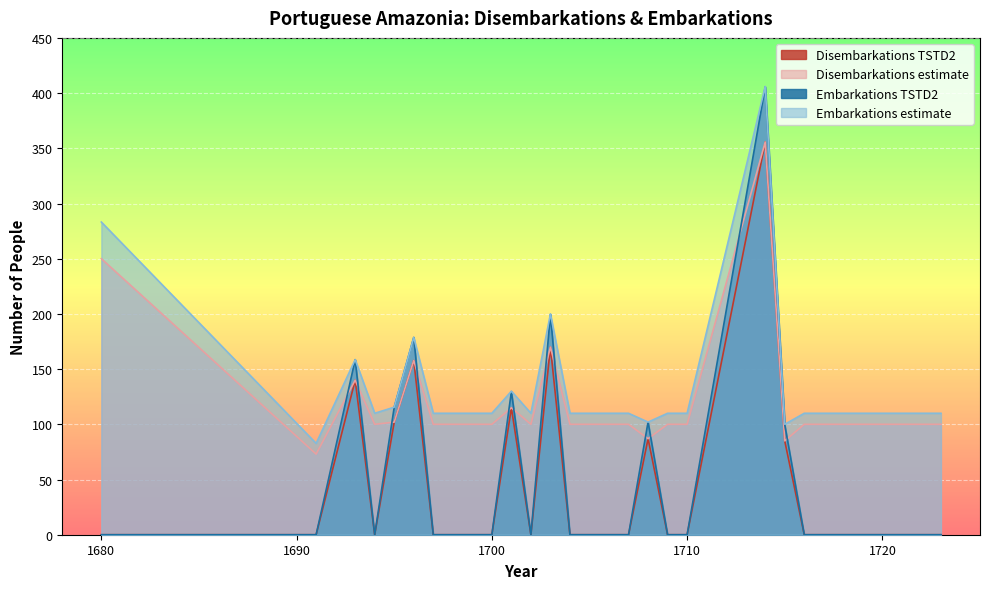

What is the maximum value shown in the chart?

406.0